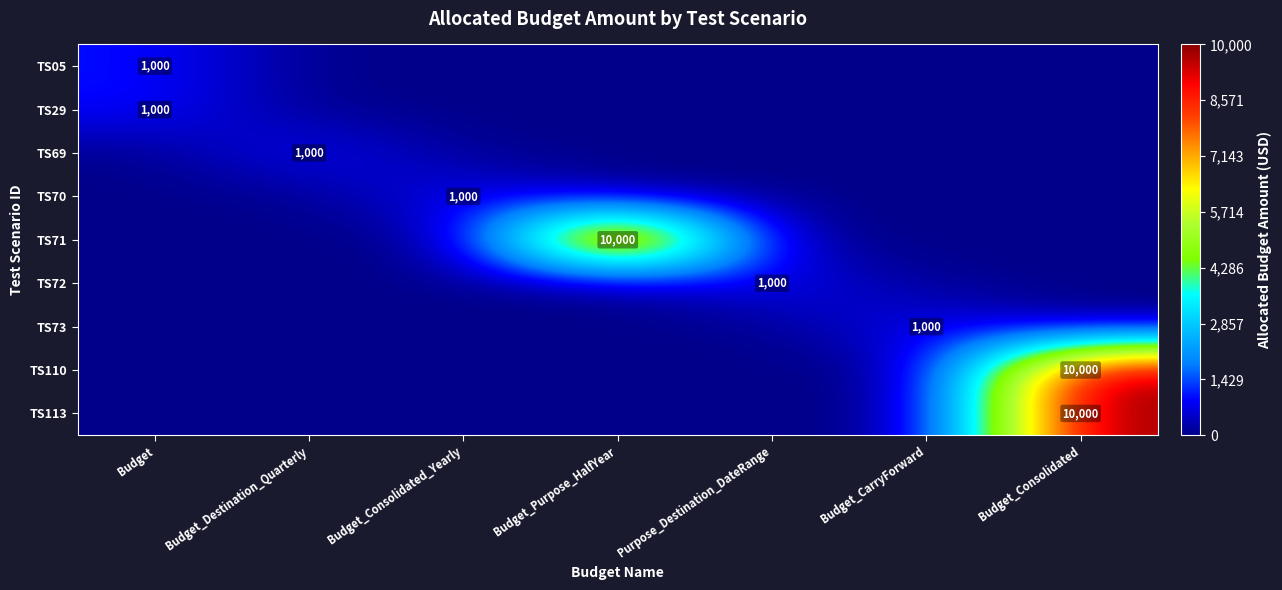

Is it true that TS71 equals 10000 at Budget_Purpose_HalfYear?

True